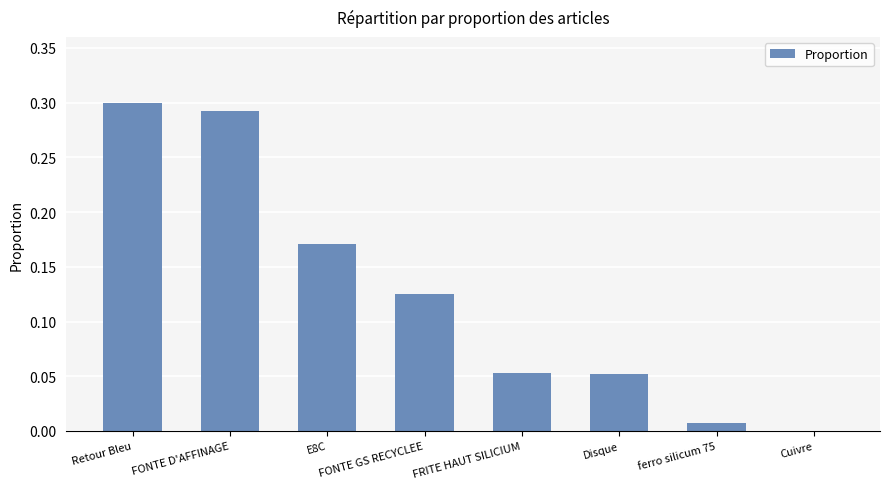

The value at FONTE D'AFFINAGE is 0.3. True or false?

True